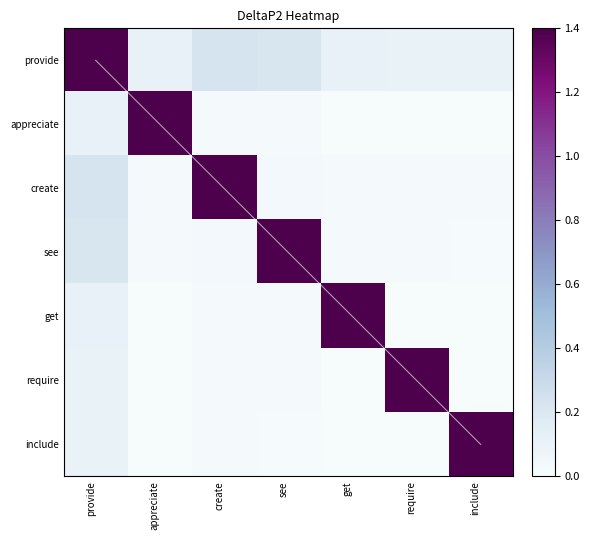

True or false: appreciate has a value of 0.0 at get.

False